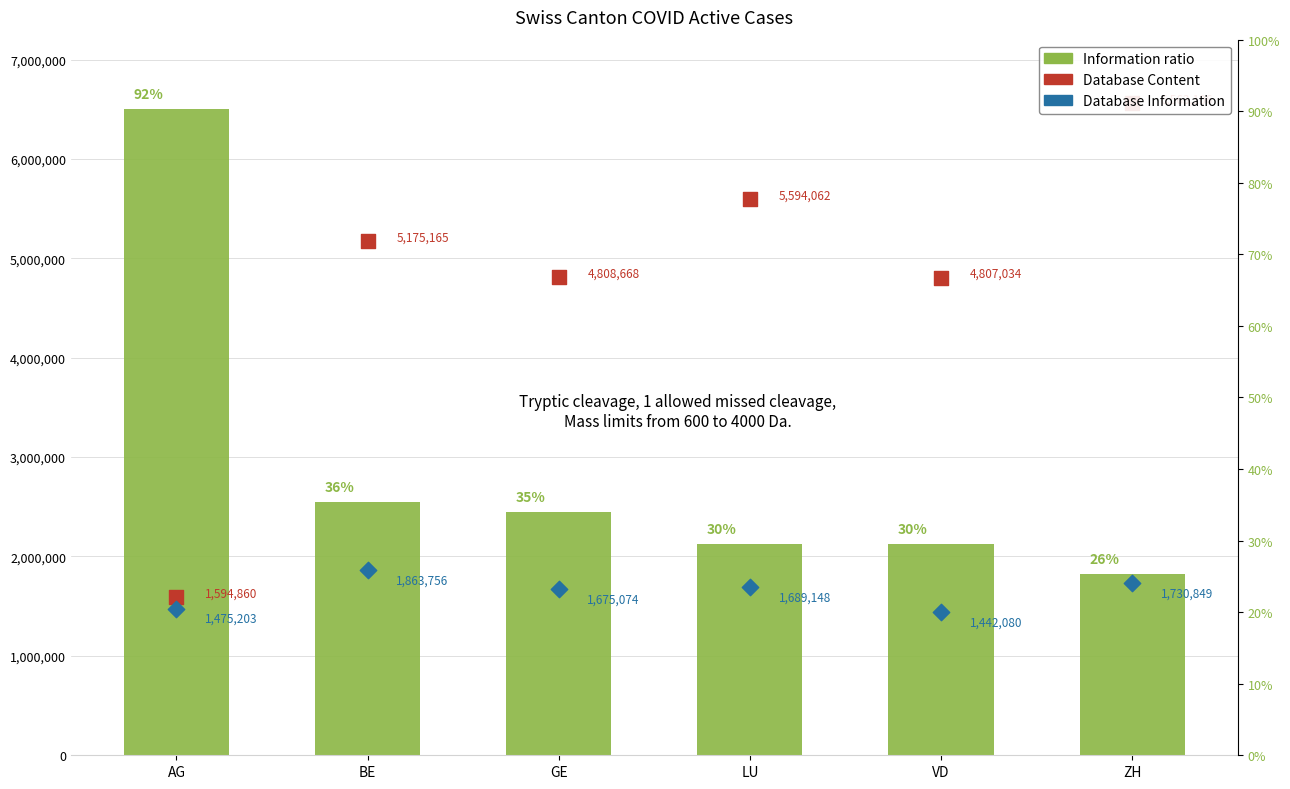

At how many categories does at least one series exceed 4144148?

6